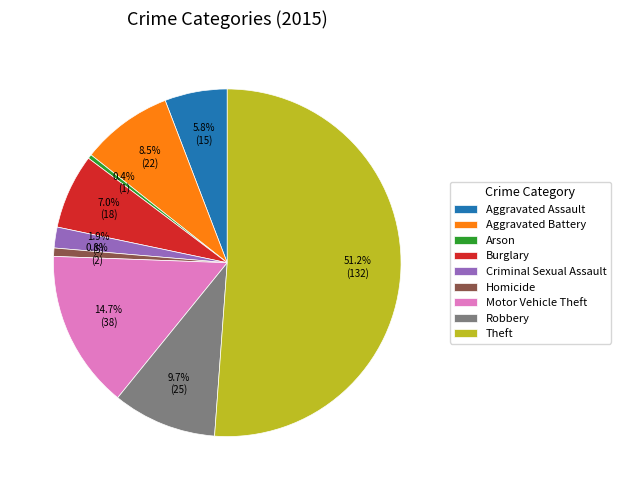

To the nearest percent, what percentage of the pie is Robbery?

10%